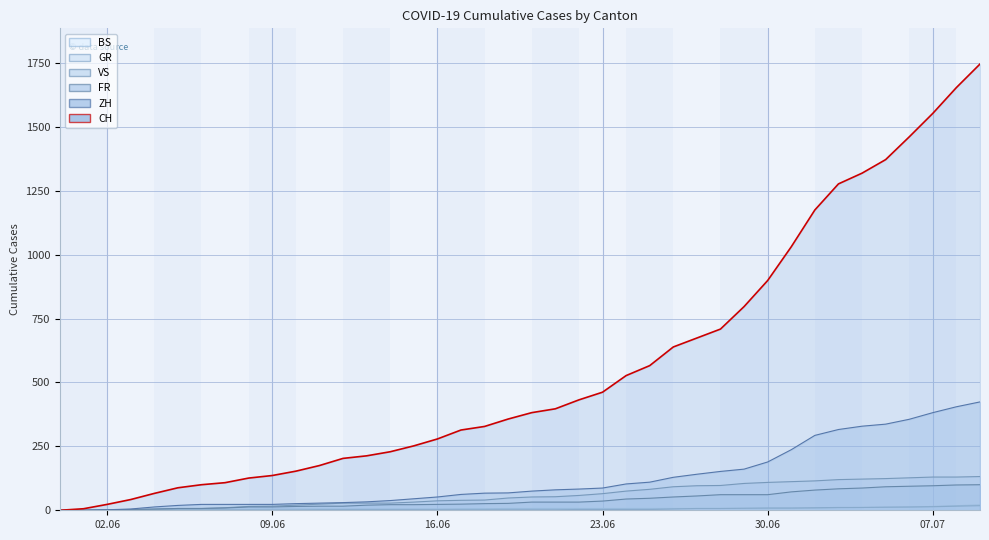

How many values in BS line are above zero?

37